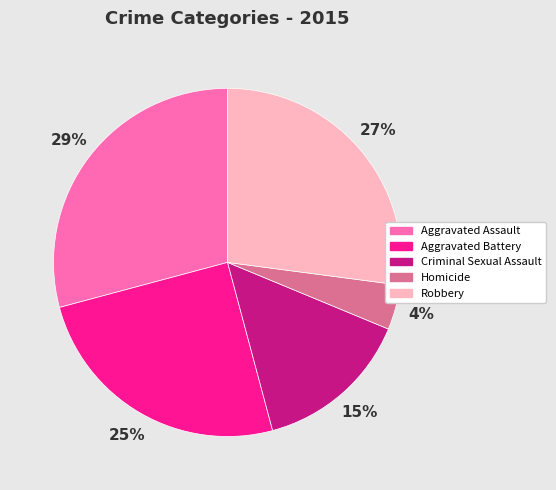

To the nearest percent, what is the difference between the Robbery and Aggravated Assault slice percentages?

2%